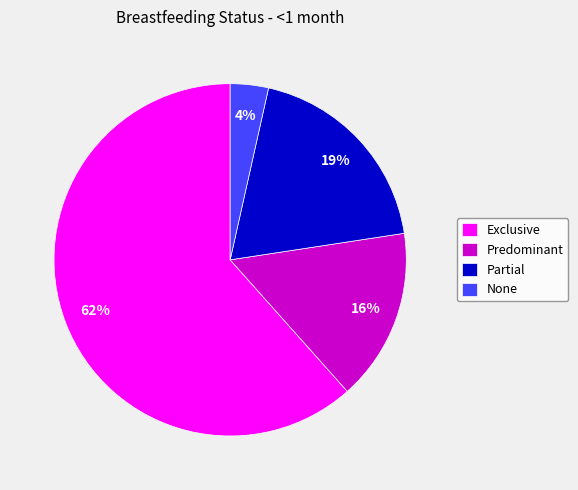

Which category has the smallest portion of the pie?

None